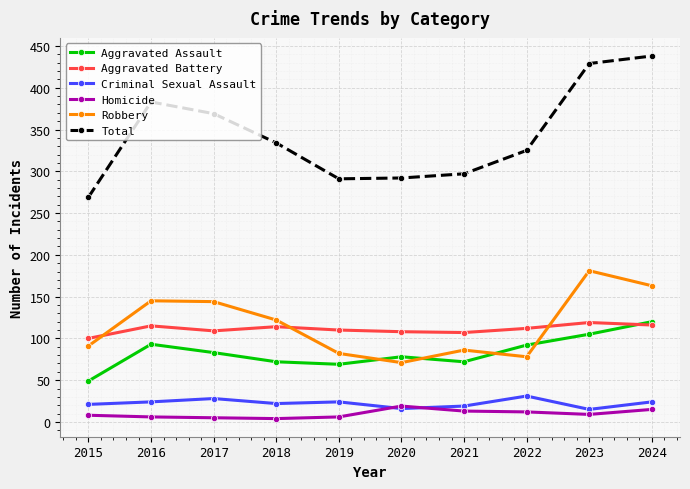

How many lines are shown in the chart?

6